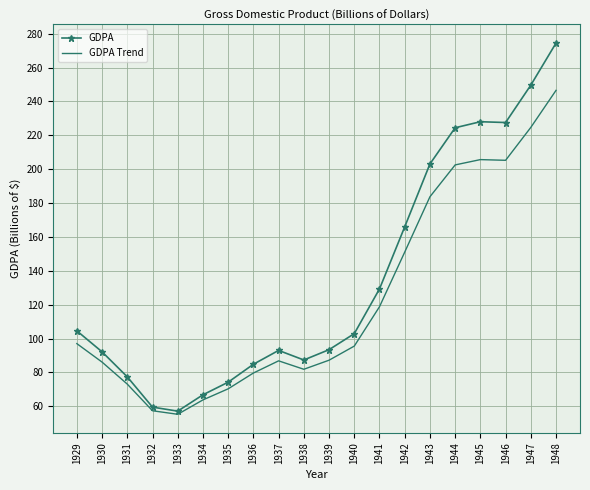

What is the spread (max minus min) of values at 1935?

3.9